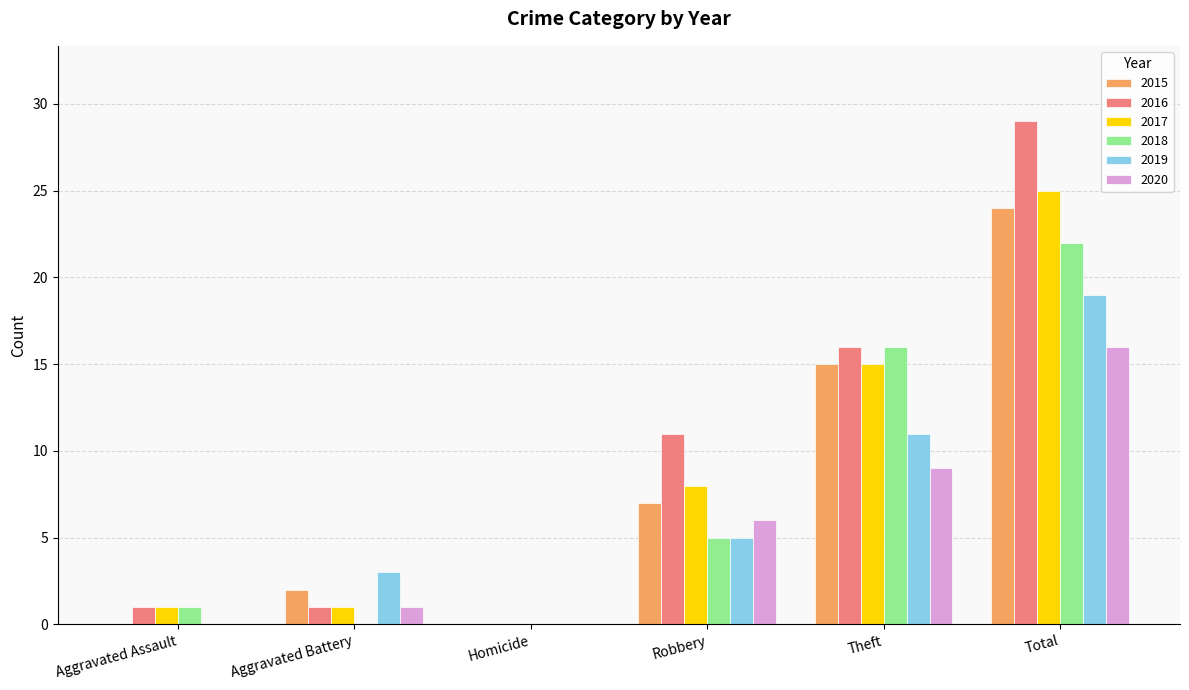

What are all the series names shown in the legend?

2015, 2016, 2017, 2018, 2019, 2020